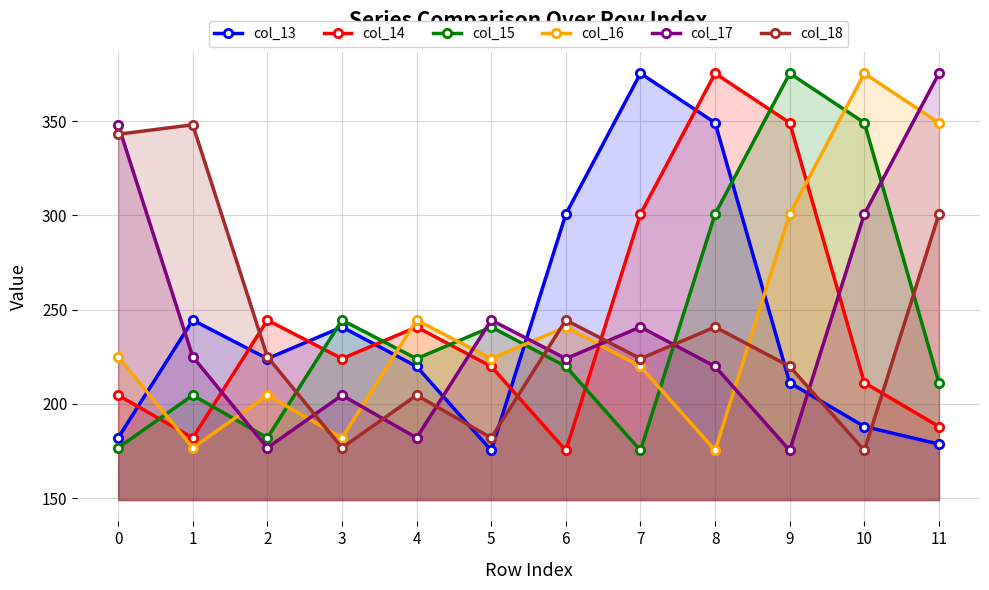

At which category is the sum across all series the highest?

8